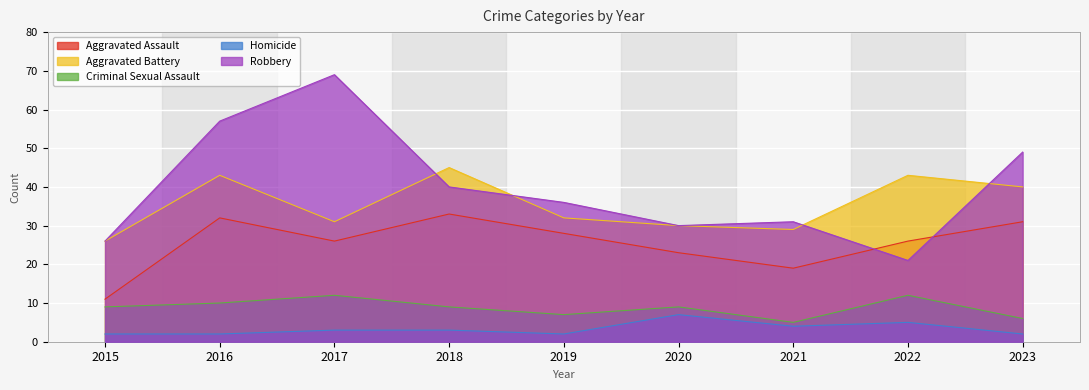

In Homicide, how many points are lower than both neighbors (excluding endpoints)?

2